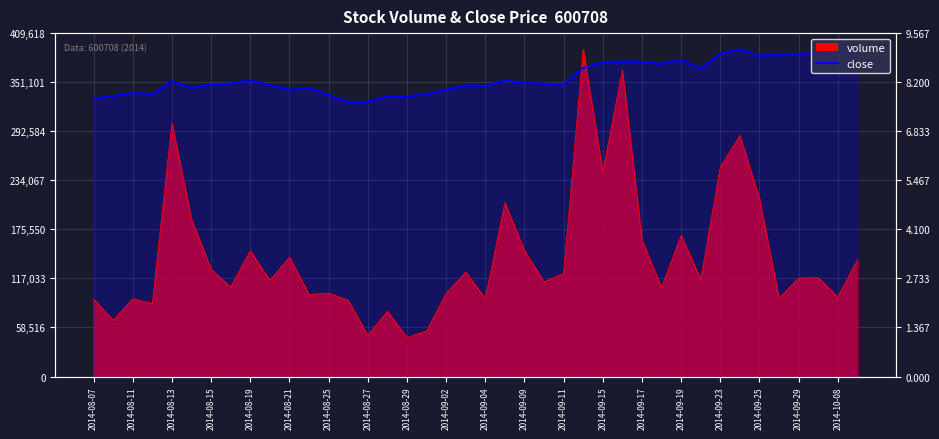

True or false: there are more than 2 points higher than both neighbors.

True